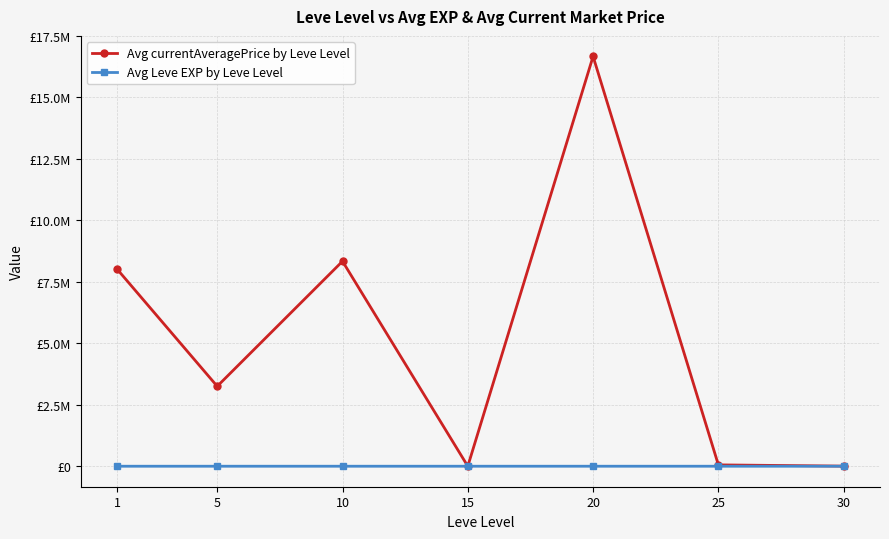

Reading left to right, what are all the values shown in this chart?

Avg currentAveragePrice by Leve Level: 8020728.6	3251666.7	8335964.3	1057.1	16667680.9	54996.9	5047.8
Avg Leve EXP by Leve Level: 520.0	428.3	566.7	510.0	653.3	603.3	480.0